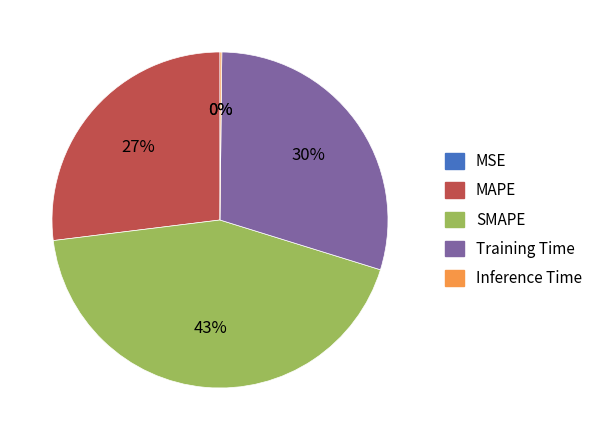

How much of the chart is everything except Inference Time?

99.8%